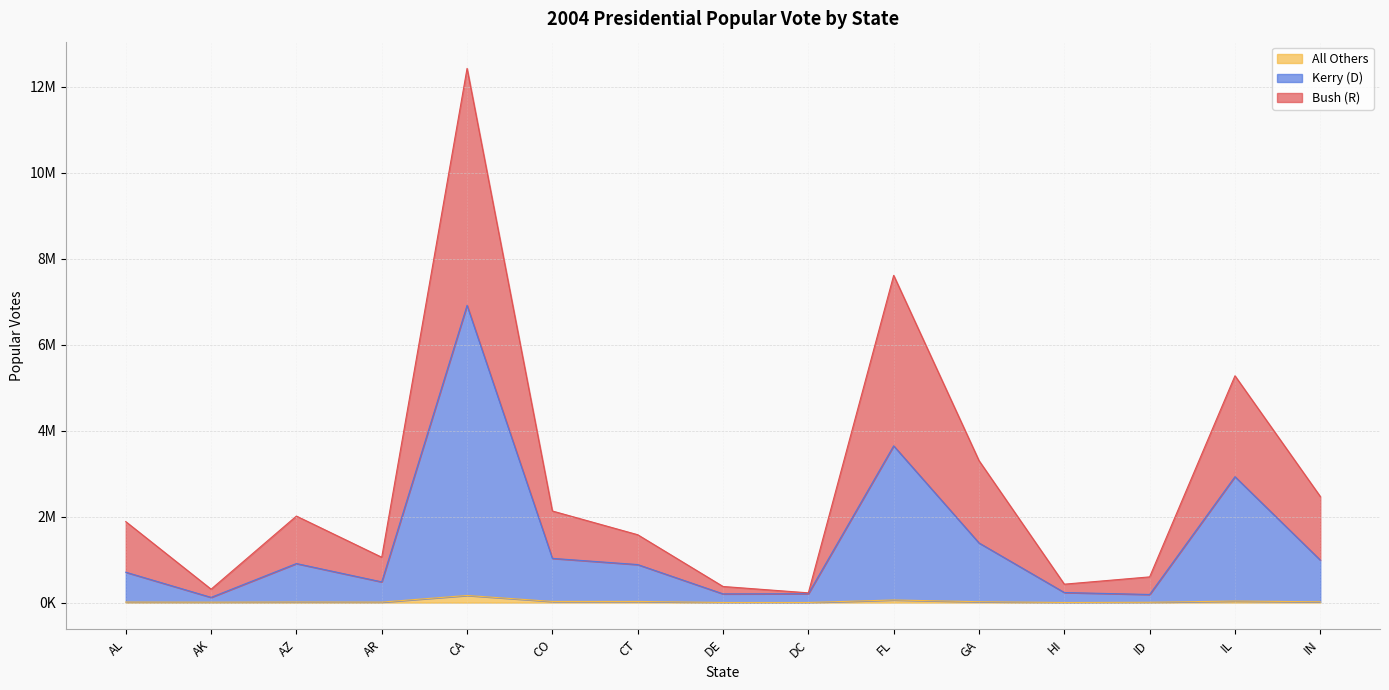

What is the sum of the All Others values at CT and GA?

48927